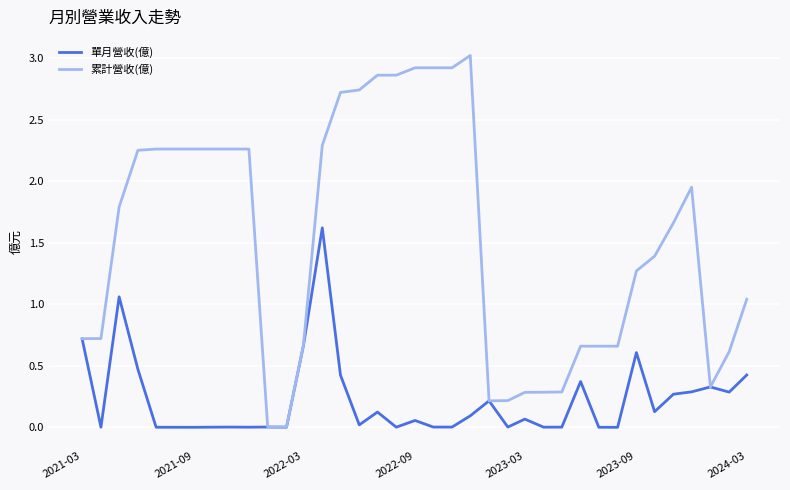

Which series has the largest total across all categories?

累計營收(億)